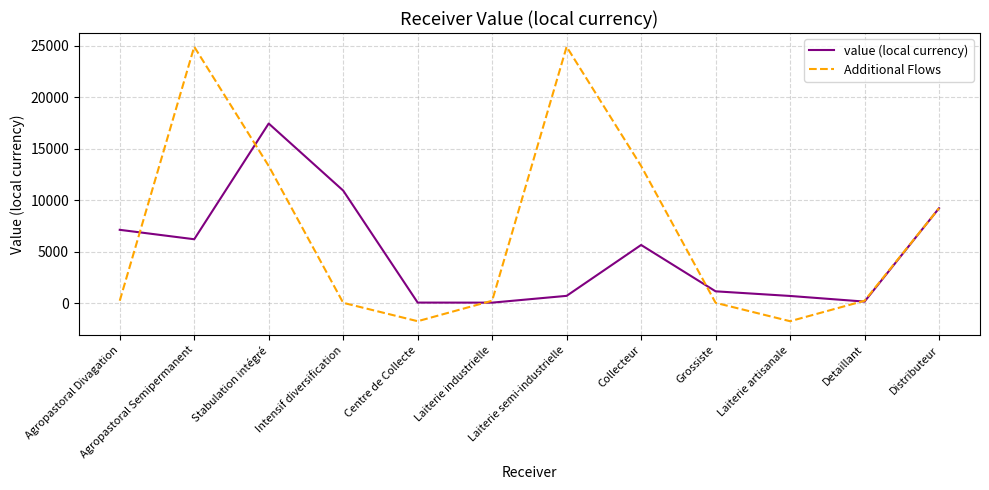

What are all the series names shown in the legend?

value (local currency), Additional Flows